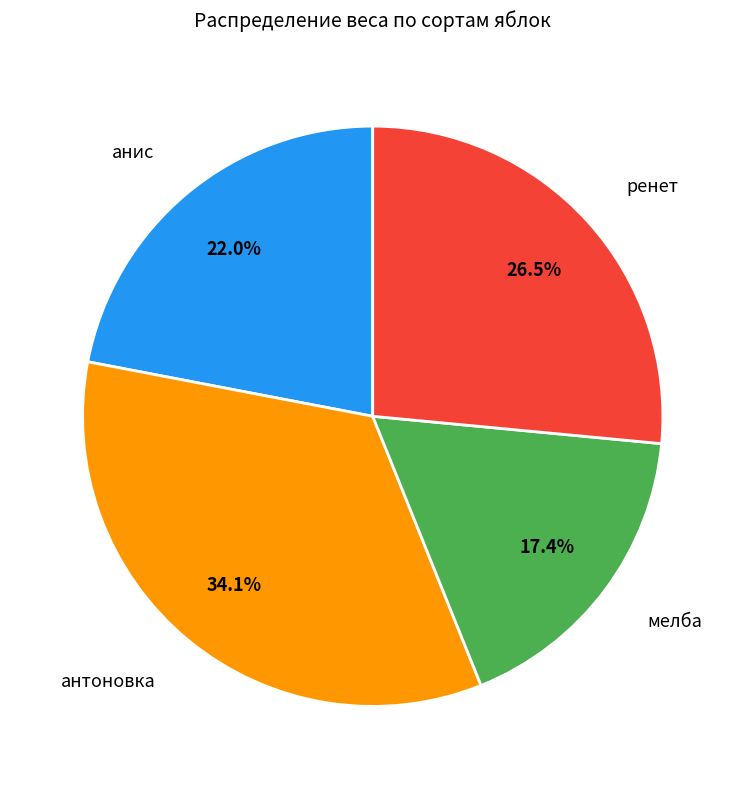

Does any single category account for the majority?

No